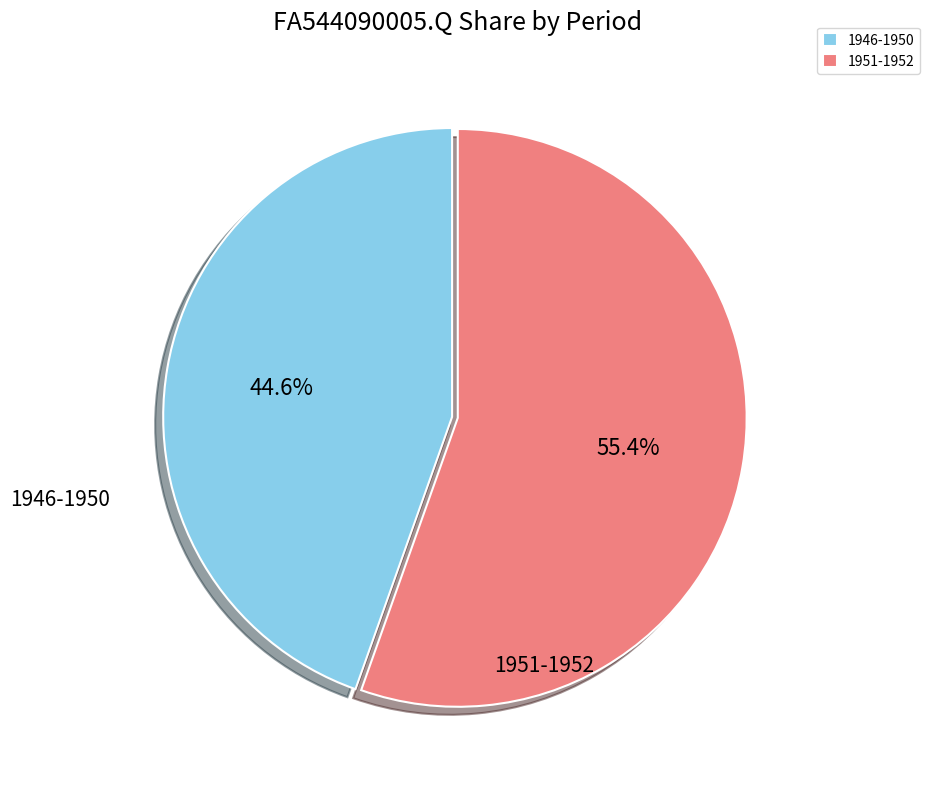

Is there a majority slice in this chart?

Yes